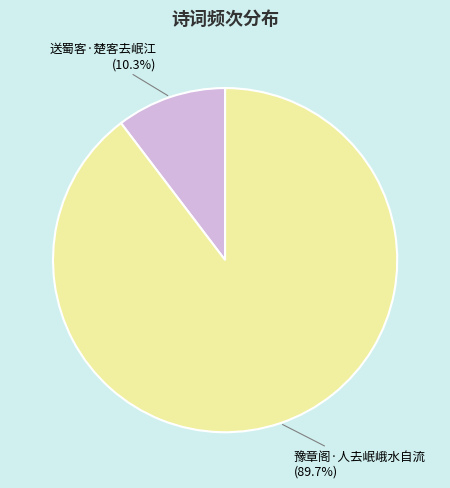

Does any single category account for the majority?

Yes